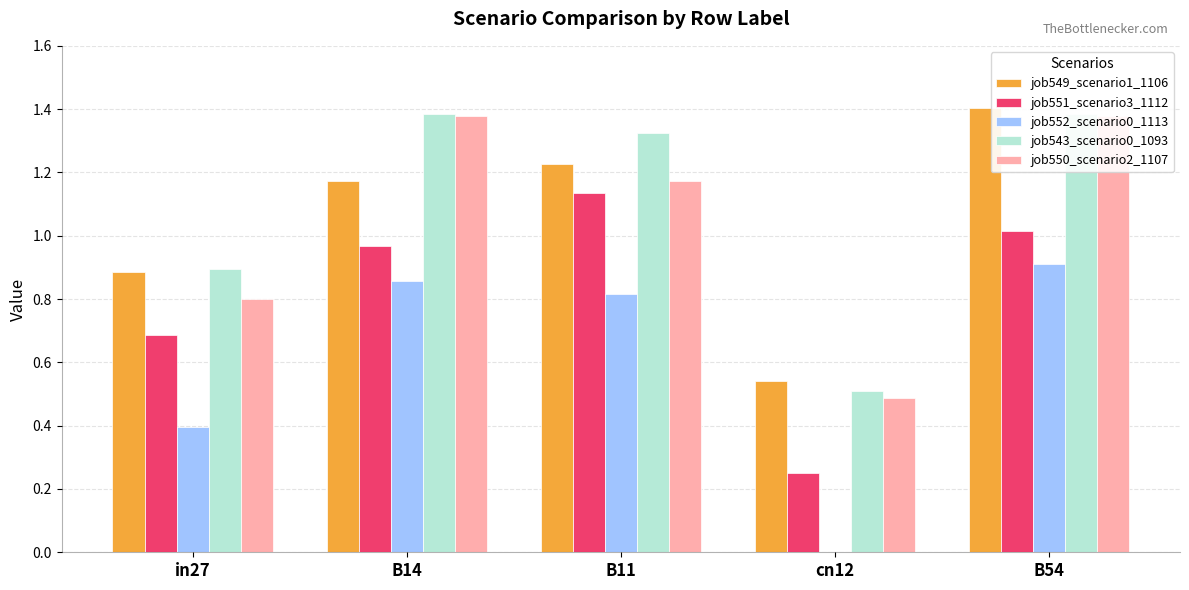

What position from the right is cn12?

2